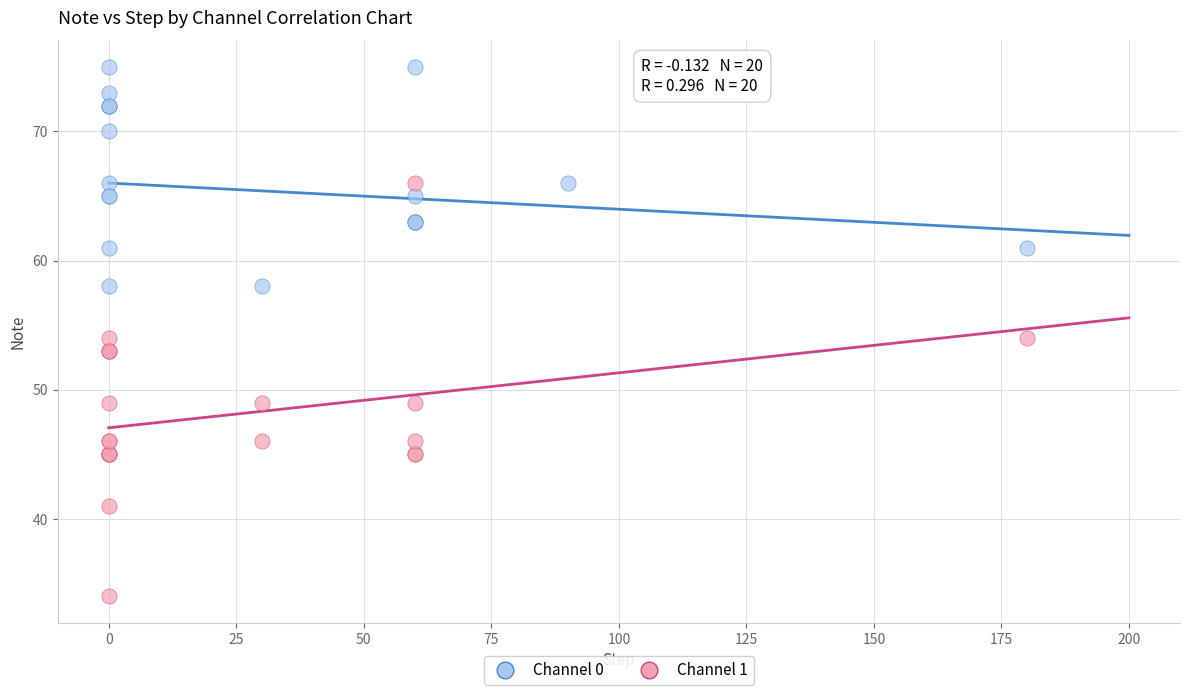

Which series reaches the minimum Y coordinate?

Channel 1